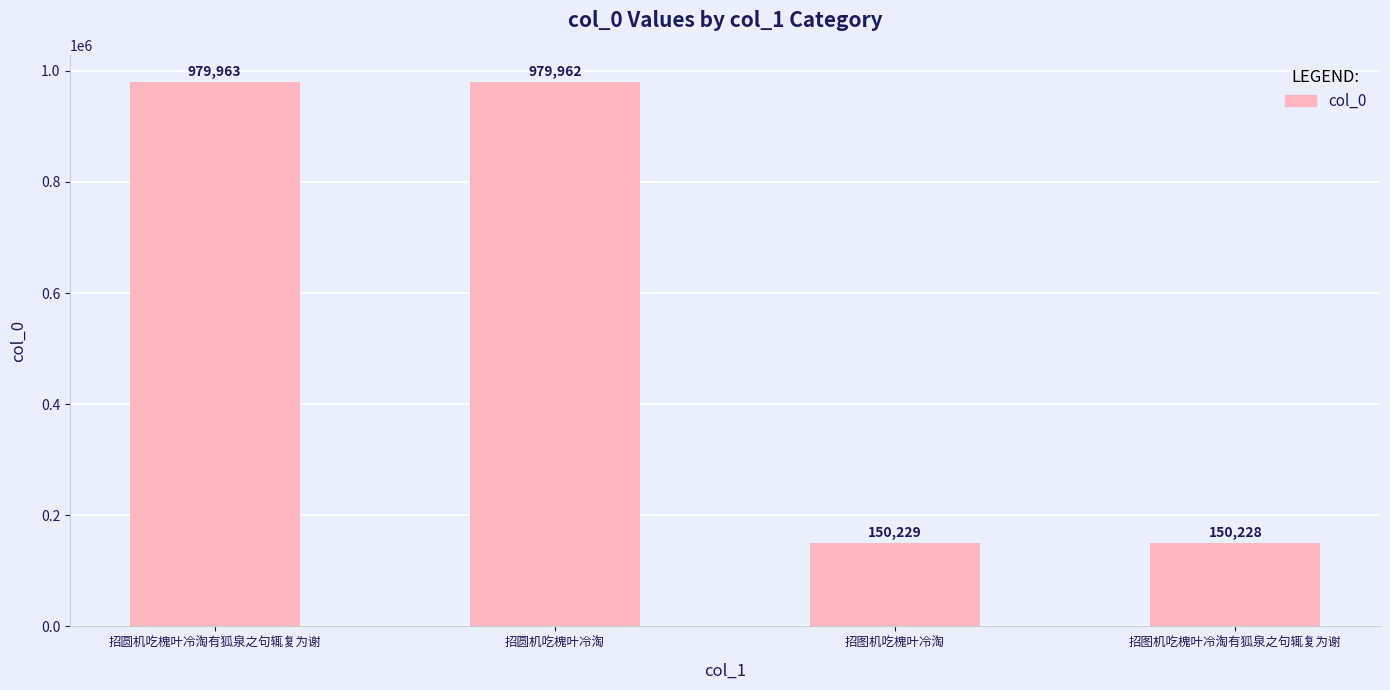

Rank the categories by value from lowest to highest.

招图机吃槐叶冷淘有狐泉之句辄复为谢, 招图机吃槐叶冷淘, 招圆机吃槐叶冷淘, 招圆机吃槐叶冷淘有狐泉之句辄复为谢